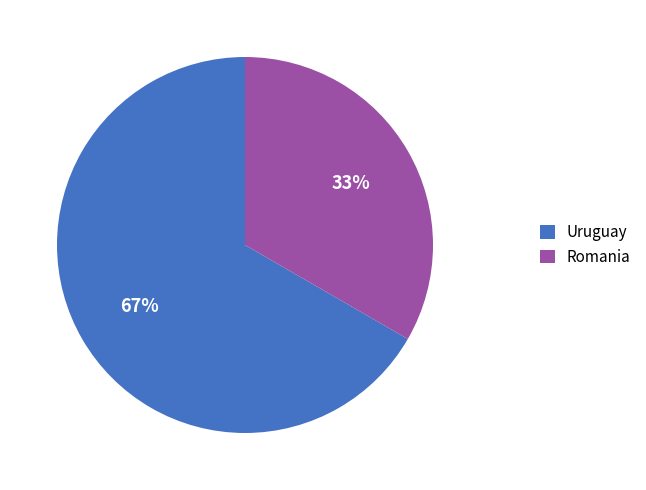

Do Romania and Uruguay together represent more than half of the pie?

Yes